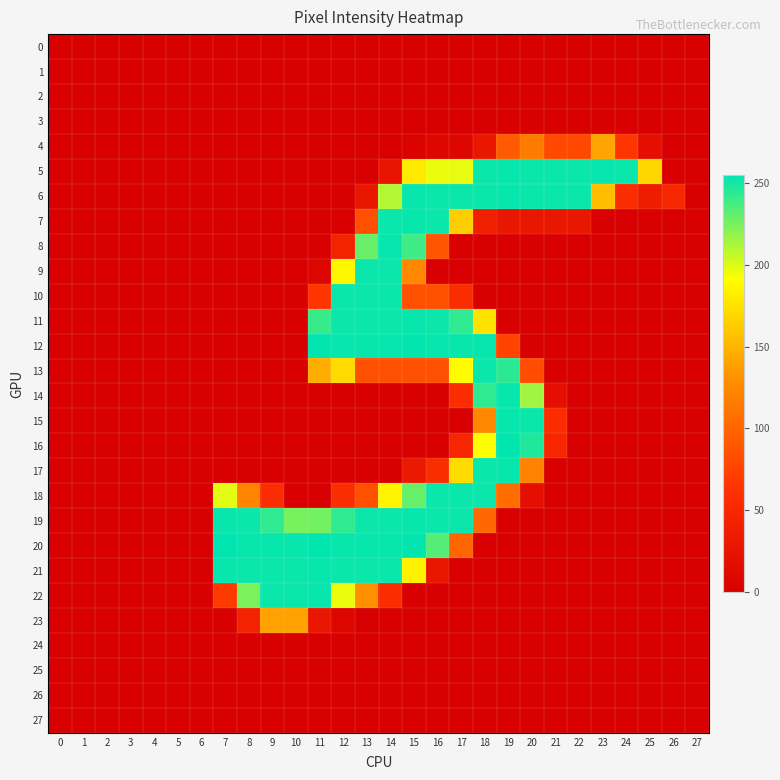

Reading right to left, extract all data points from this chart.

0: 27=0	26=0	25=0	24=0	23=0	22=0	21=0	20=0	19=0	18=0	17=0	16=0	15=0	14=0	13=0	12=0	11=0	10=0	9=0	8=0	7=0	6=0	5=0	4=0	3=0	2=0	1=0	0=0
1: 27=0	26=0	25=0	24=0	23=0	22=0	21=0	20=0	19=0	18=0	17=0	16=0	15=0	14=0	13=0	12=0	11=0	10=0	9=0	8=0	7=0	6=0	5=0	4=0	3=0	2=0	1=0	0=0
2: 27=0	26=0	25=0	24=0	23=0	22=0	21=0	20=0	19=0	18=0	17=0	16=0	15=0	14=0	13=0	12=0	11=0	10=0	9=0	8=0	7=0	6=0	5=0	4=0	3=0	2=0	1=0	0=0
3: 27=0	26=0	25=0	24=0	23=0	22=0	21=0	20=0	19=0	18=0	17=0	16=0	15=0	14=0	13=0	12=0	11=0	10=0	9=0	8=0	7=0	6=0	5=0	4=0	3=0	2=0	1=0	0=0
4: 27=0	26=0	25=19	24=66	23=141	22=79	21=79	20=116	19=92	18=29	17=10	16=10	15=4	14=0	13=0	12=0	11=0	10=0	9=0	8=0	7=0	6=0	5=0	4=0	3=0	2=0	1=0	0=0
5: 27=0	26=0	25=168	24=252	23=253	22=252	21=252	20=252	19=253	18=252	17=197	16=196	15=179	14=26	13=0	12=0	11=0	10=0	9=0	8=0	7=0	6=0	5=0	4=0	3=0	2=0	1=0	0=0
6: 27=0	26=51	25=37	24=56	23=156	22=252	21=252	20=252	19=253	18=252	17=252	16=252	15=253	14=210	13=29	12=0	11=0	10=0	9=0	8=0	7=0	6=0	5=0	4=0	3=0	2=0	1=0	0=0
7: 27=0	26=0	25=0	24=0	23=0	22=28	21=28	20=28	19=28	18=40	17=164	16=252	15=253	14=252	13=85	12=0	11=0	10=0	9=0	8=0	7=0	6=0	5=0	4=0	3=0	2=0	1=0	0=0
8: 27=0	26=0	25=0	24=0	23=0	22=0	21=0	20=0	19=0	18=0	17=0	16=88	15=239	14=253	13=229	12=45	11=0	10=0	9=0	8=0	7=0	6=0	5=0	4=0	3=0	2=0	1=0	0=0
9: 27=0	26=0	25=0	24=0	23=0	22=0	21=0	20=0	19=0	18=0	17=0	16=0	15=125	14=252	13=252	12=187	11=7	10=0	9=0	8=0	7=0	6=0	5=0	4=0	3=0	2=0	1=0	0=0
10: 27=0	26=0	25=0	24=0	23=0	22=0	21=0	20=0	19=0	18=0	17=57	16=85	15=85	14=252	13=252	12=252	11=66	10=0	9=0	8=0	7=0	6=0	5=0	4=0	3=0	2=0	1=0	0=0
11: 27=0	26=0	25=0	24=0	23=0	22=0	21=0	20=0	19=0	18=175	17=243	16=252	15=253	14=252	13=252	12=252	11=241	10=0	9=0	8=0	7=0	6=0	5=0	4=0	3=0	2=0	1=0	0=0
12: 27=0	26=0	25=0	24=0	23=0	22=0	21=0	20=0	19=76	18=253	17=253	16=253	15=254	14=253	13=253	12=253	11=254	10=0	9=0	8=0	7=0	6=0	5=0	4=0	3=0	2=0	1=0	0=0
13: 27=0	26=0	25=0	24=0	23=0	22=0	21=0	20=82	19=244	18=252	17=190	16=84	15=84	14=84	13=84	12=171	11=146	10=0	9=0	8=0	7=0	6=0	5=0	4=0	3=0	2=0	1=0	0=0
14: 27=0	26=0	25=0	24=0	23=0	22=0	21=19	20=215	19=253	18=243	17=57	16=0	15=0	14=0	13=0	12=0	11=0	10=0	9=0	8=0	7=0	6=0	5=0	4=0	3=0	2=0	1=0	0=0
15: 27=0	26=0	25=0	24=0	23=0	22=0	21=56	20=252	19=253	18=125	17=0	16=0	15=0	14=0	13=0	12=0	11=0	10=0	9=0	8=0	7=0	6=0	5=0	4=0	3=0	2=0	1=0	0=0
16: 27=0	26=0	25=0	24=0	23=0	22=0	21=50	20=247	19=254	18=191	17=48	16=0	15=0	14=0	13=0	12=0	11=0	10=0	9=0	8=0	7=0	6=0	5=0	4=0	3=0	2=0	1=0	0=0
17: 27=0	26=0	25=0	24=0	23=0	22=0	21=0	20=121	19=253	18=252	17=172	16=57	15=32	14=0	13=0	12=0	11=0	10=0	9=0	8=0	7=0	6=0	5=0	4=0	3=0	2=0	1=0	0=0
18: 27=0	26=0	25=0	24=0	23=0	22=0	21=0	20=19	19=106	18=252	17=252	16=252	15=229	14=185	13=85	12=57	11=0	10=0	9=57	8=122	7=198	6=0	5=0	4=0	3=0	2=0	1=0	0=0
19: 27=0	26=0	25=0	24=0	23=0	22=0	21=0	20=0	19=0	18=102	17=252	16=252	15=253	14=252	13=252	12=243	11=226	10=225	9=243	8=252	7=253	6=0	5=0	4=0	3=0	2=0	1=0	0=0
20: 27=0	26=0	25=0	24=0	23=0	22=0	21=0	20=0	19=0	18=0	17=100	16=234	15=254	14=253	13=253	12=253	11=254	10=253	9=253	8=253	7=255	6=0	5=0	4=0	3=0	2=0	1=0	0=0
21: 27=0	26=0	25=0	24=0	23=0	22=0	21=0	20=0	19=0	18=0	17=0	16=28	15=184	14=252	13=252	12=252	11=253	10=252	9=252	8=252	7=253	6=0	5=0	4=0	3=0	2=0	1=0	0=0
22: 27=0	26=0	25=0	24=0	23=0	22=0	21=0	20=0	19=0	18=0	17=0	16=0	15=0	14=56	13=130	12=196	11=253	10=252	9=252	8=224	7=69	6=0	5=0	4=0	3=0	2=0	1=0	0=0
23: 27=0	26=0	25=0	24=0	23=0	22=0	21=0	20=0	19=0	18=0	17=0	16=0	15=0	14=0	13=0	12=9	11=28	10=139	9=139	8=44	7=0	6=0	5=0	4=0	3=0	2=0	1=0	0=0
24: 27=0	26=0	25=0	24=0	23=0	22=0	21=0	20=0	19=0	18=0	17=0	16=0	15=0	14=0	13=0	12=0	11=0	10=0	9=0	8=0	7=0	6=0	5=0	4=0	3=0	2=0	1=0	0=0
25: 27=0	26=0	25=0	24=0	23=0	22=0	21=0	20=0	19=0	18=0	17=0	16=0	15=0	14=0	13=0	12=0	11=0	10=0	9=0	8=0	7=0	6=0	5=0	4=0	3=0	2=0	1=0	0=0
26: 27=0	26=0	25=0	24=0	23=0	22=0	21=0	20=0	19=0	18=0	17=0	16=0	15=0	14=0	13=0	12=0	11=0	10=0	9=0	8=0	7=0	6=0	5=0	4=0	3=0	2=0	1=0	0=0
27: 27=0	26=0	25=0	24=0	23=0	22=0	21=0	20=0	19=0	18=0	17=0	16=0	15=0	14=0	13=0	12=0	11=0	10=0	9=0	8=0	7=0	6=0	5=0	4=0	3=0	2=0	1=0	0=0